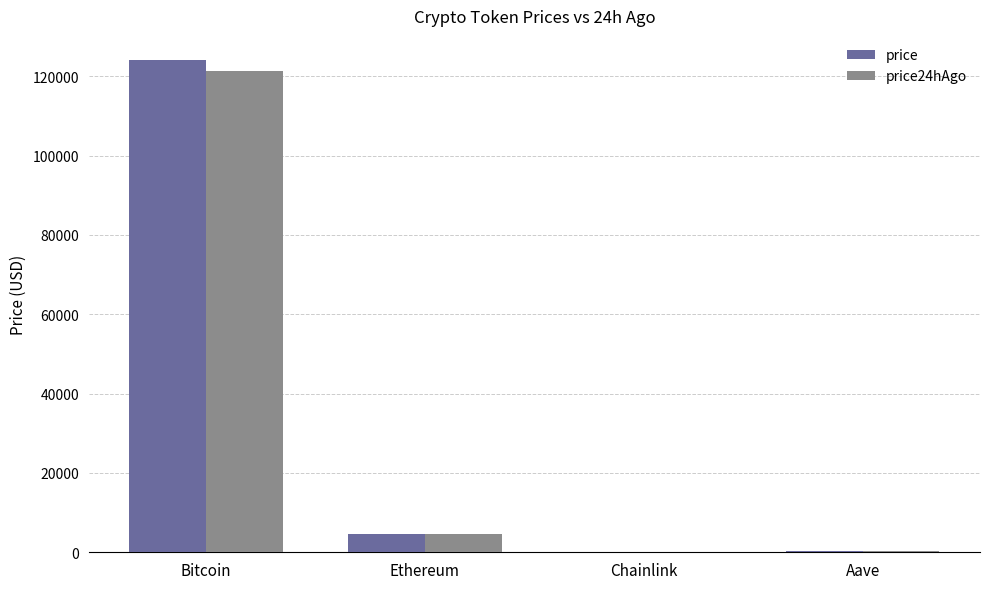

What is the sum of the price24hAgo values at Ethereum and Bitcoin?

125859.4